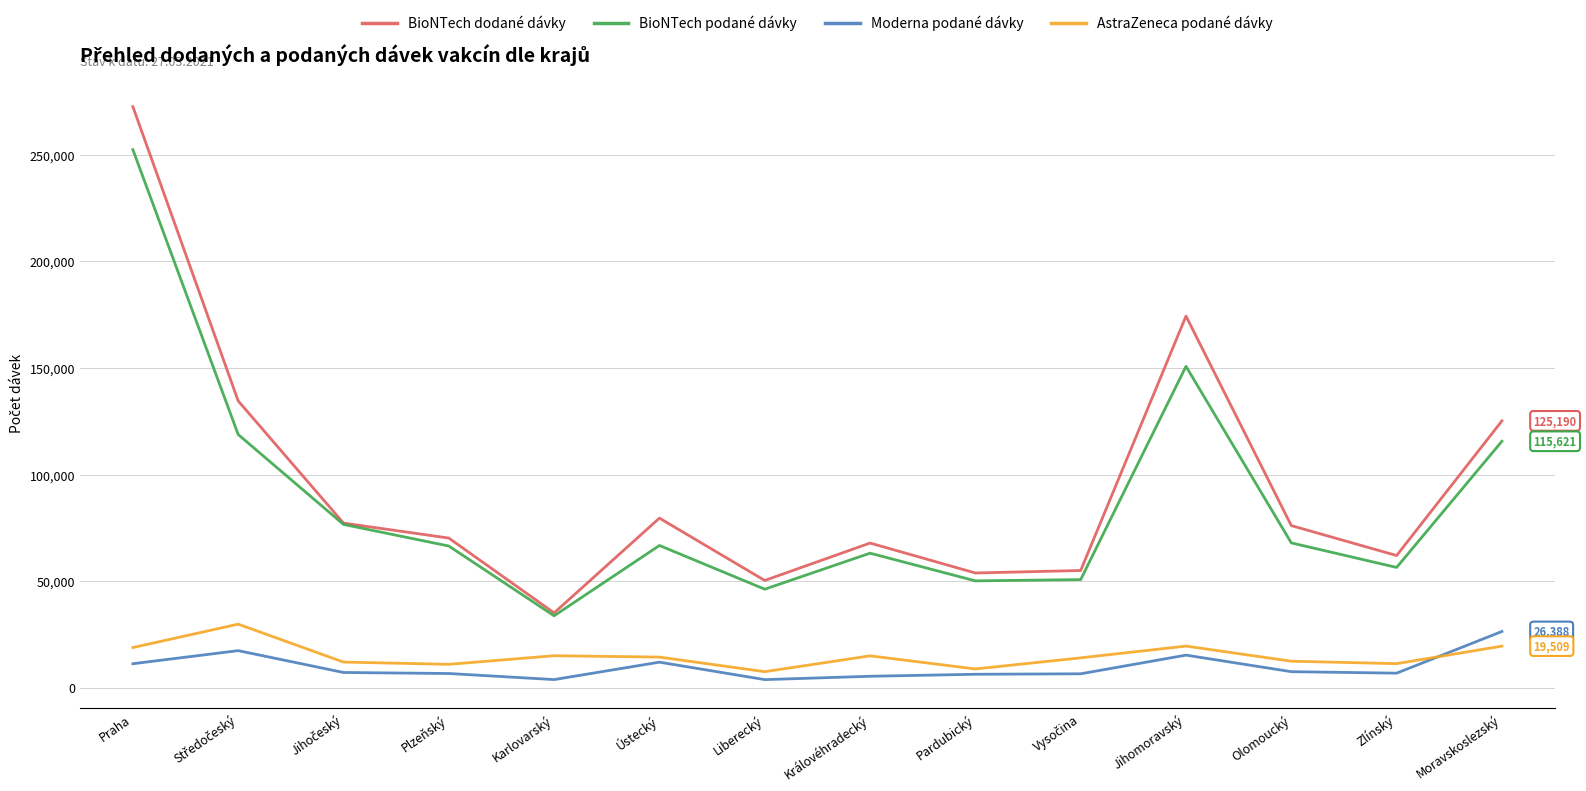

What is the approximate value of Moderna podané dávky at Praha?

11247